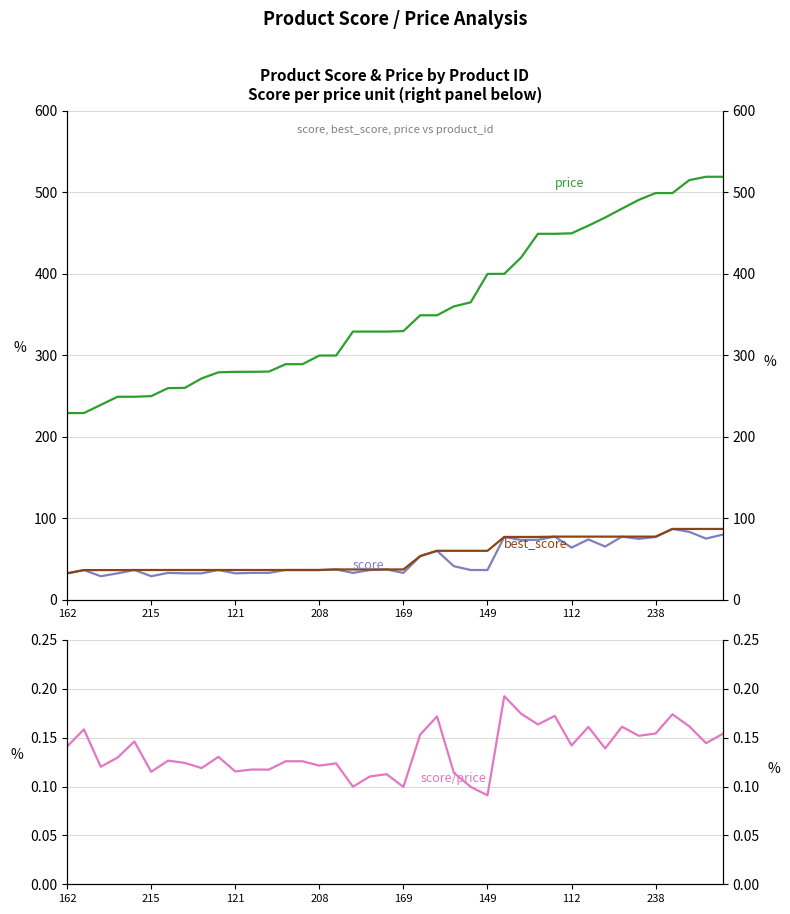

What is the difference between the maximum and minimum values in the best_score series?

54.5